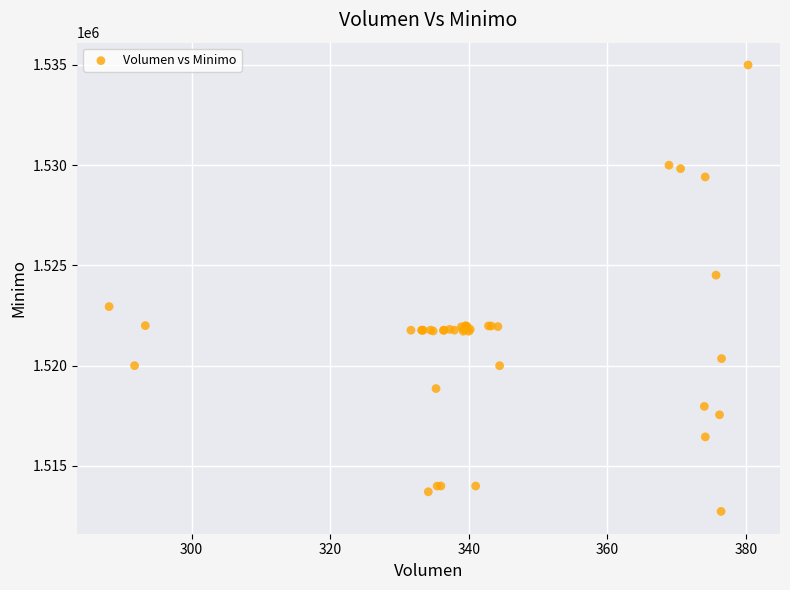

What Y value in the scatter plot is closest to 1523862?

1524513